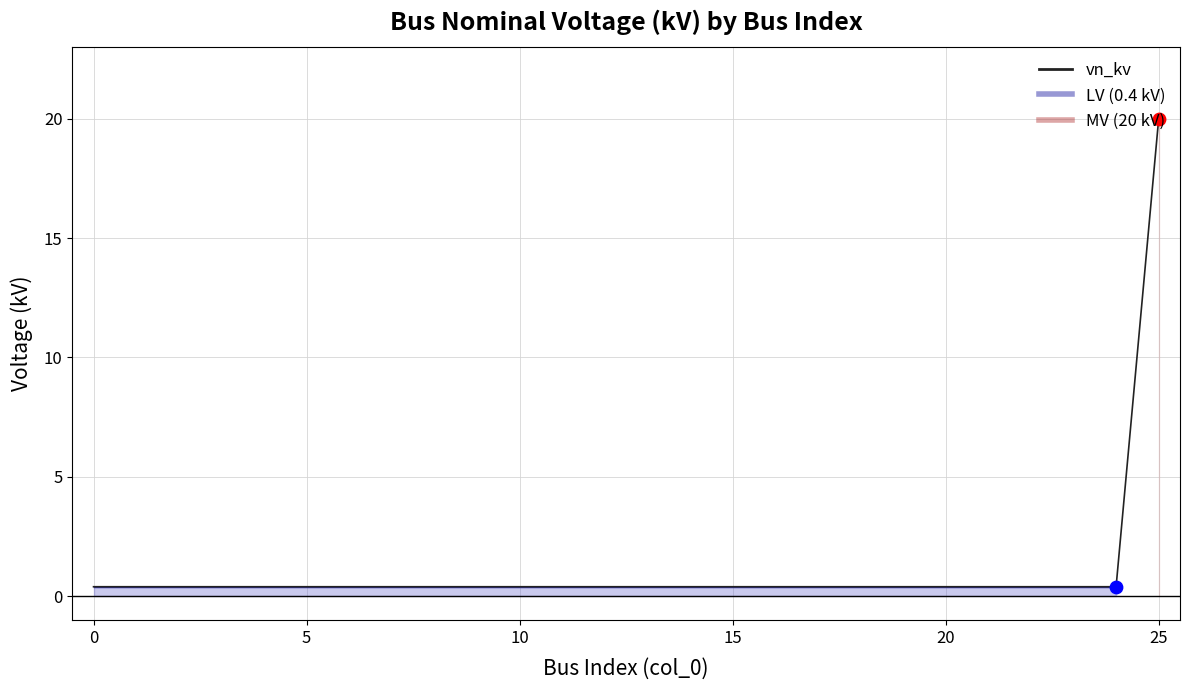

Between 5 and −5, which is larger?

5